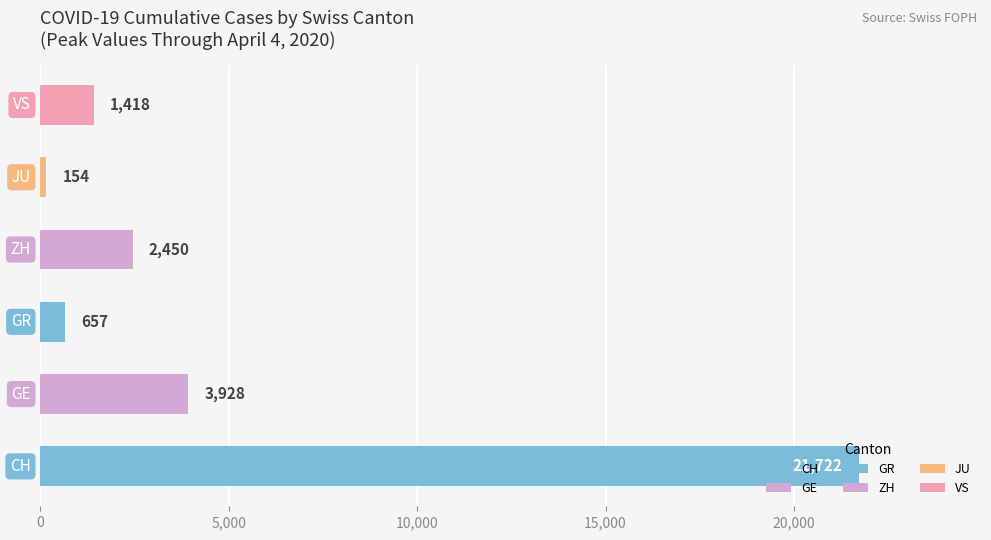

What is the maximum value shown in the chart?

21722